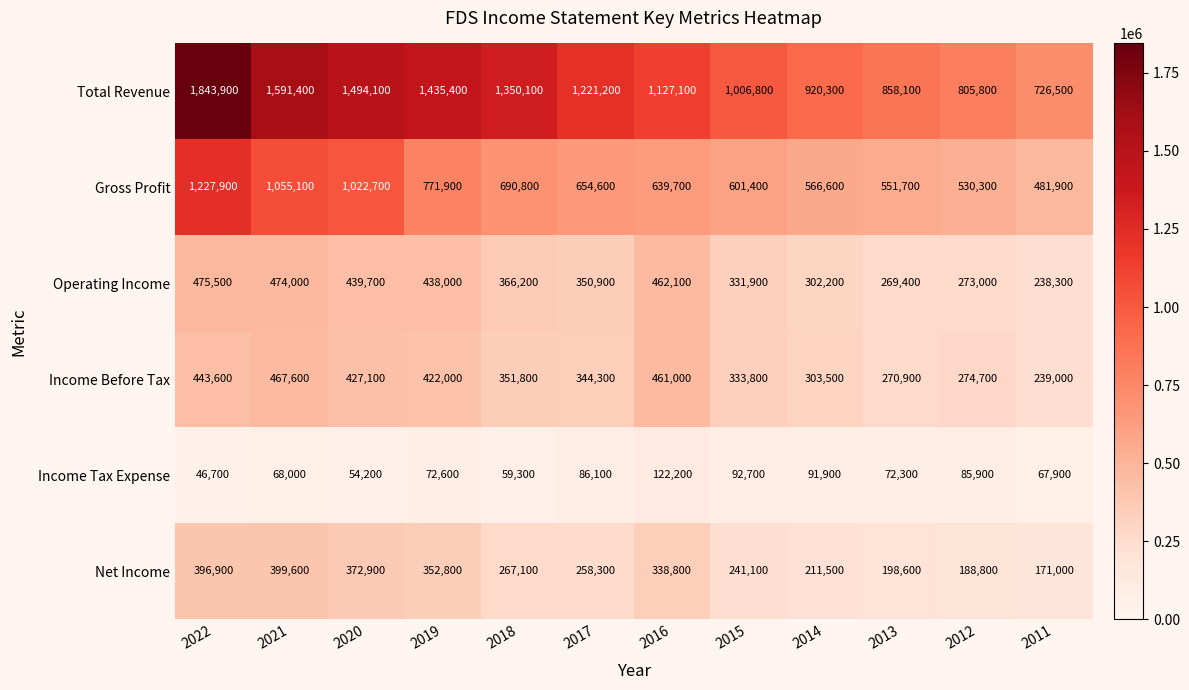

Which label corresponds to the smallest value in the chart?

2022